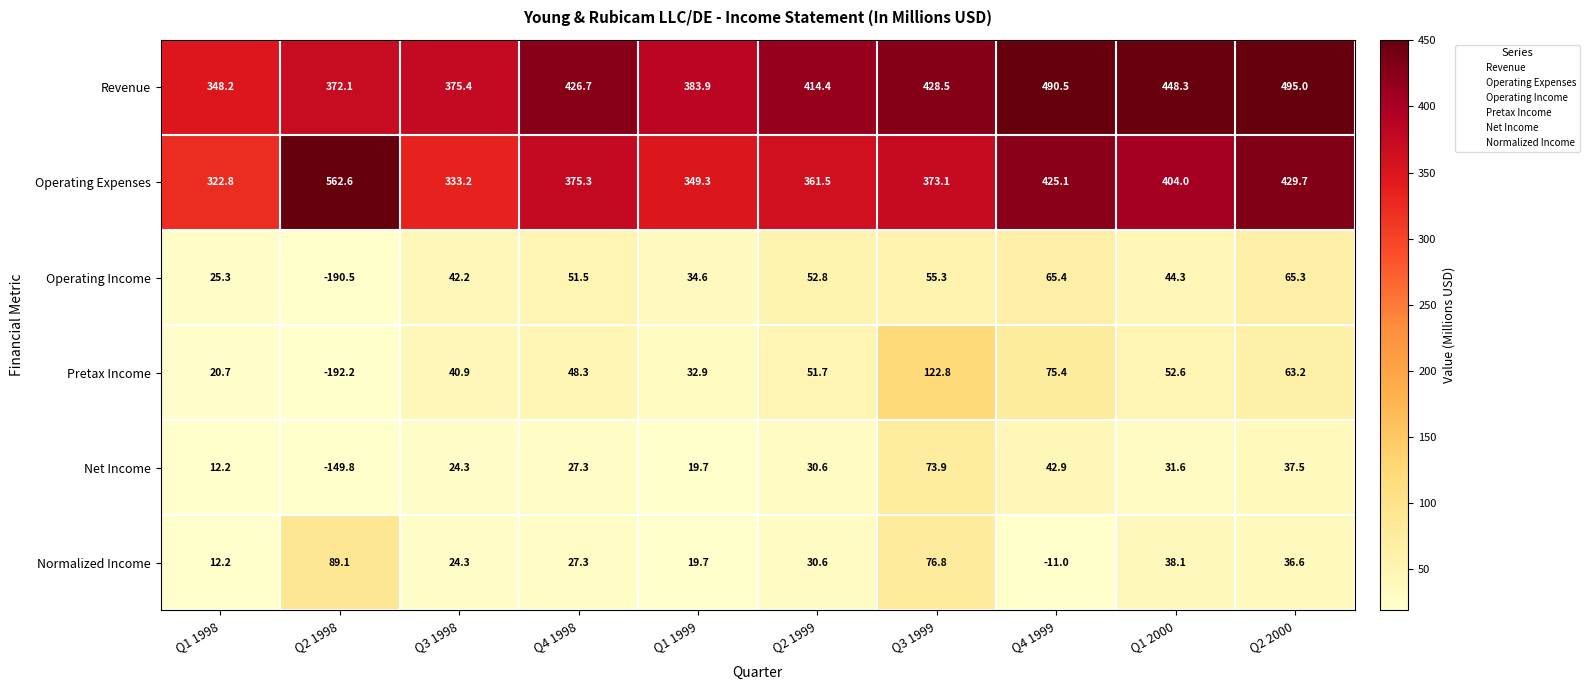

Which series changed the most between Q1 1998 and Q2 1999?

Revenue